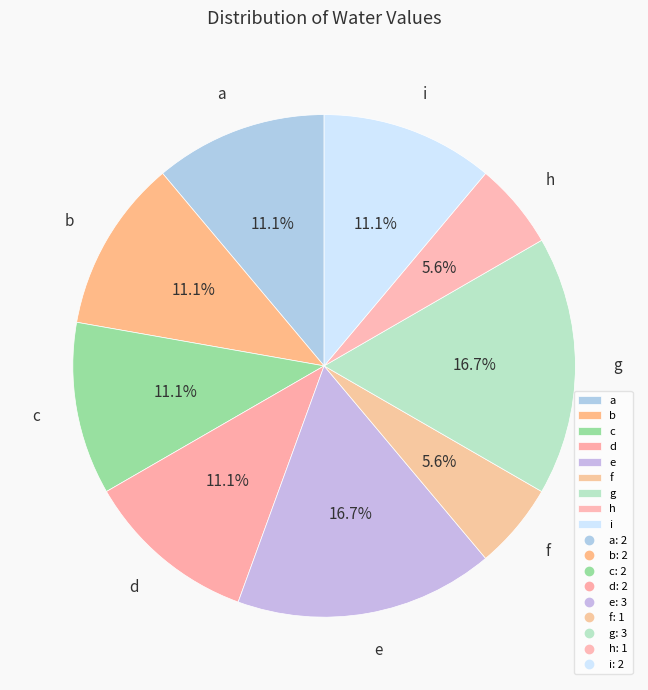

Does i represent more than half of the total?

No